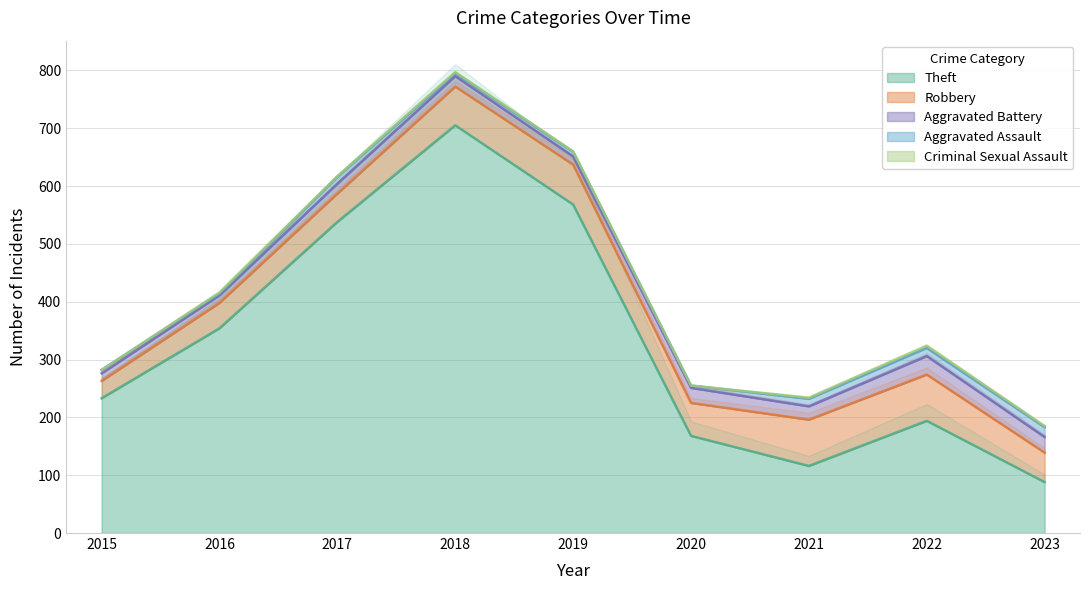

Is the value of Aggravated Battery at 2015 greater than the value of Criminal Sexual Assault at 2019?

Yes